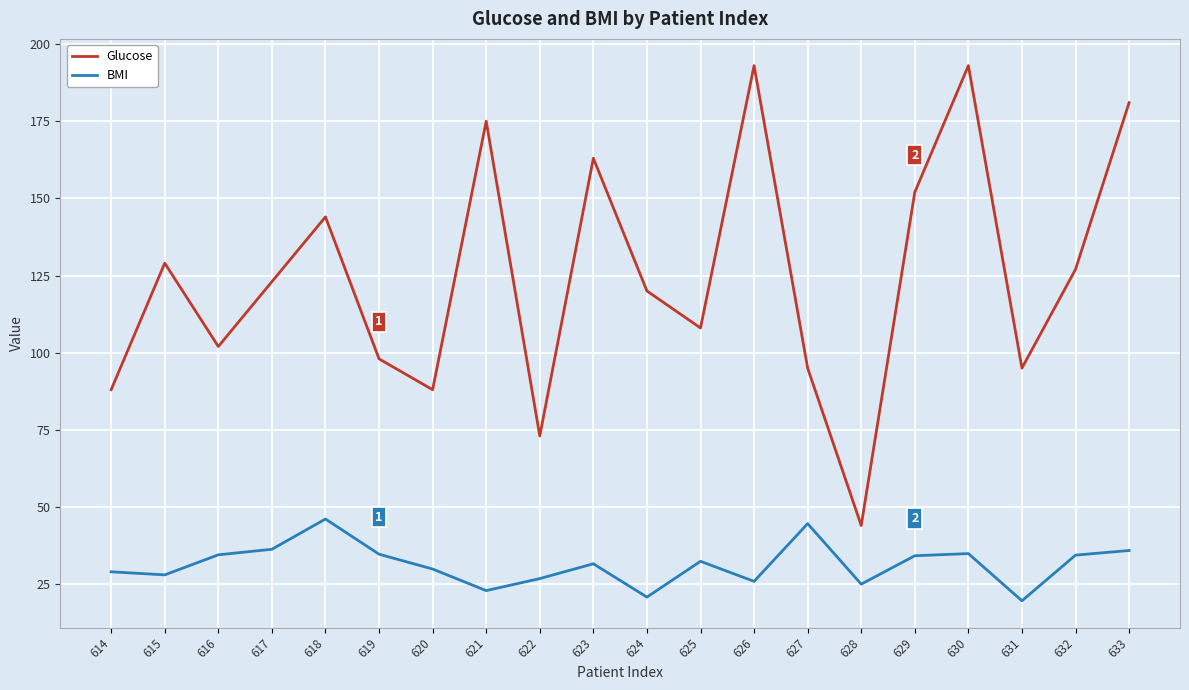

At which category is the sum across all series the highest?

630